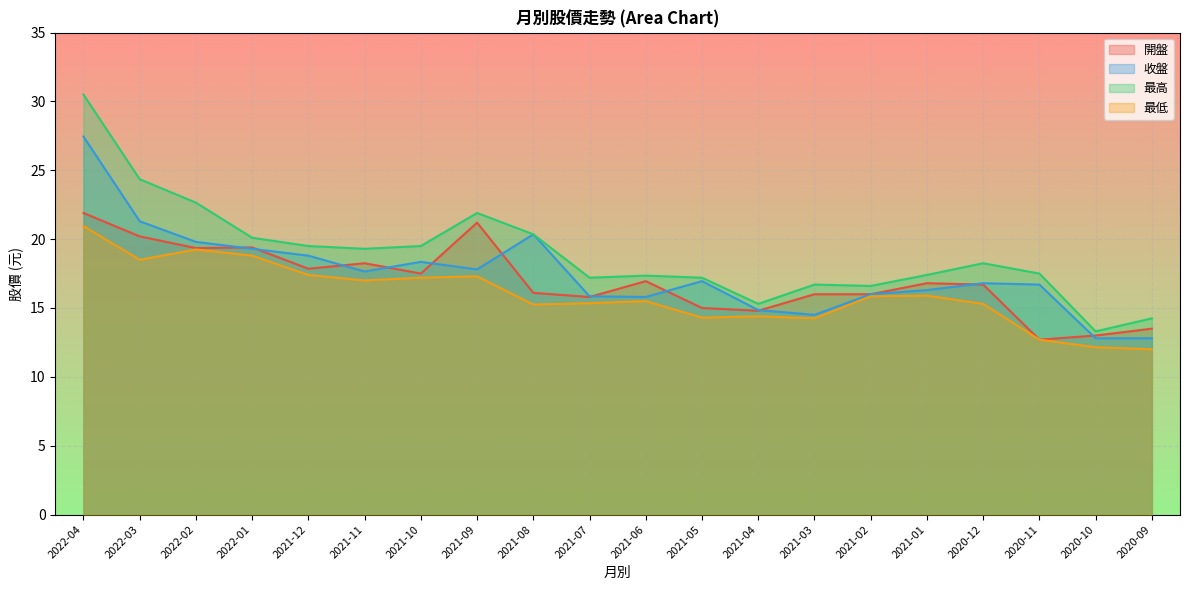

True or false: 開盤 and 最低 cross at least once.

False